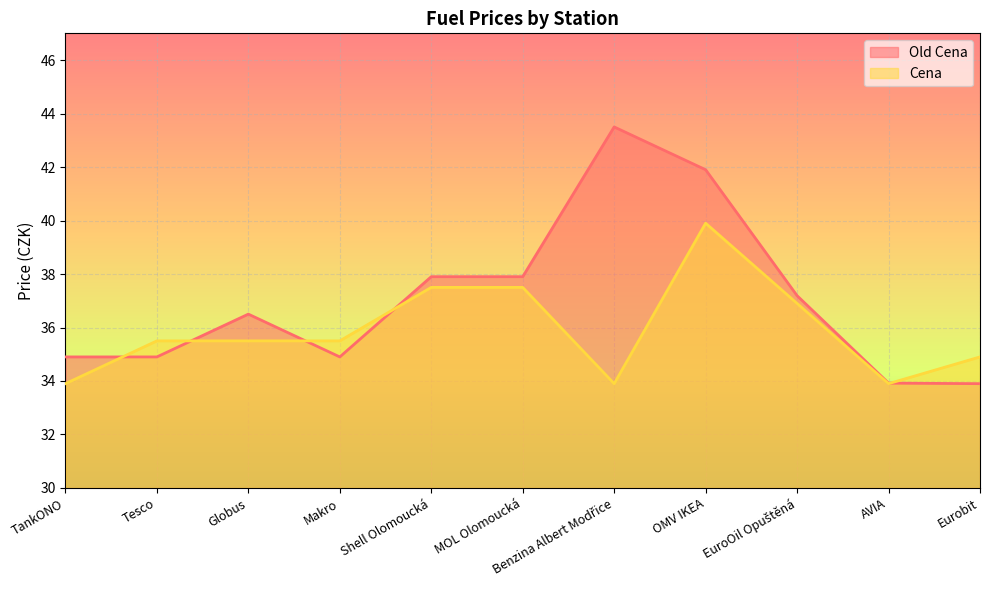

Reading right to left, transcribe all the data shown in this chart.

Old Cena: Eurobit=33.9	AVIA=33.9	EuroOil Opuštěná=37.2	OMV IKEA=41.9	Benzina Albert Modřice=43.5	MOL Olomoucká=37.9	Shell Olomoucká=37.9	Makro=34.9	Globus=36.5	Tesco=34.9	TankONO=34.9
Cena: Eurobit=34.9	AVIA=33.9	EuroOil Opuštěná=36.9	OMV IKEA=39.9	Benzina Albert Modřice=33.9	MOL Olomoucká=37.5	Shell Olomoucká=37.5	Makro=35.5	Globus=35.5	Tesco=35.5	TankONO=33.9